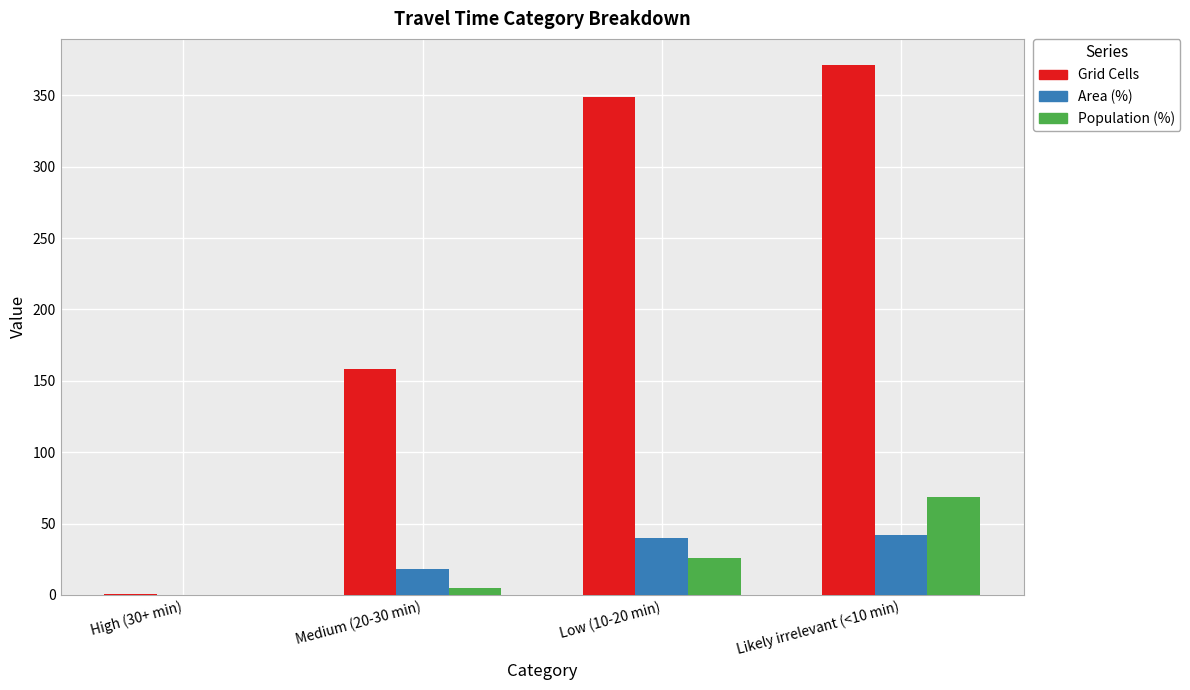

True or false: Population (%) has a value of 5.2 at Medium (20-30 min).

True